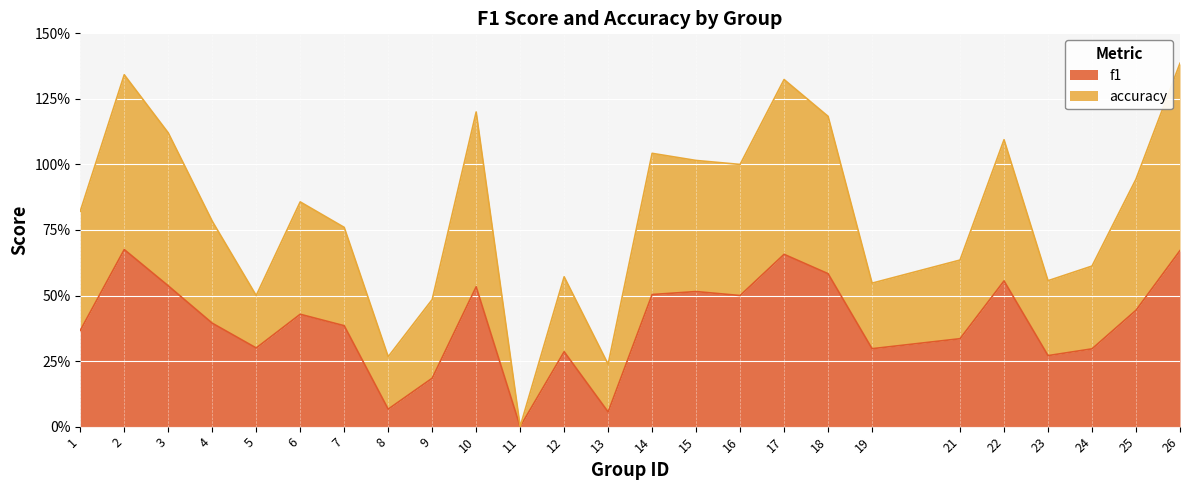

What are all the series names shown in the legend?

f1, accuracy